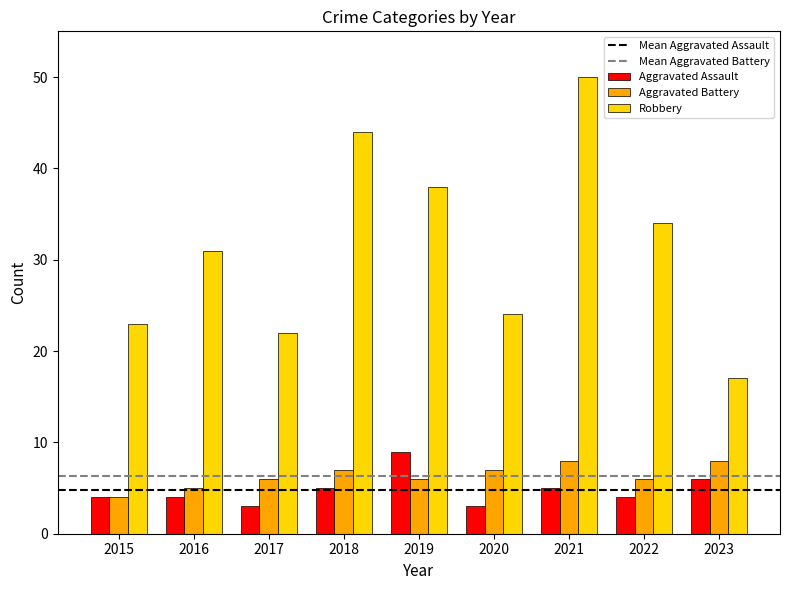

Reading left to right, what are all the values shown in this chart?

Aggravated Assault: 2015=4	2016=4	2017=3	2018=5	2019=9	2020=3	2021=5	2022=4	2023=6
Aggravated Battery: 2015=4	2016=5	2017=6	2018=7	2019=6	2020=7	2021=8	2022=6	2023=8
Robbery: 2015=23	2016=31	2017=22	2018=44	2019=38	2020=24	2021=50	2022=34	2023=17